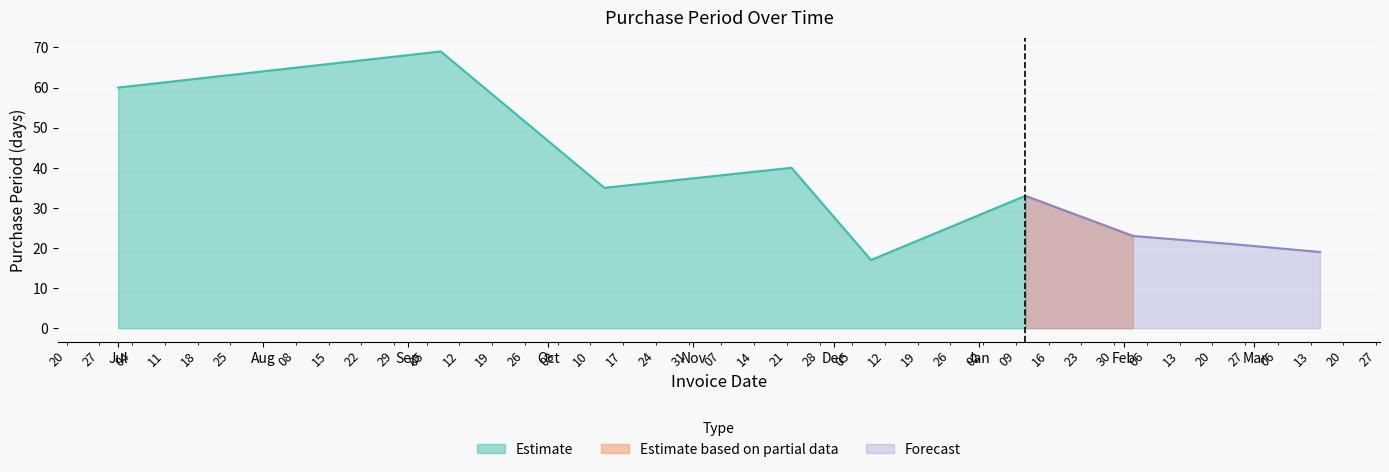

At which category does the data reach its first local valley?

2016-10-13